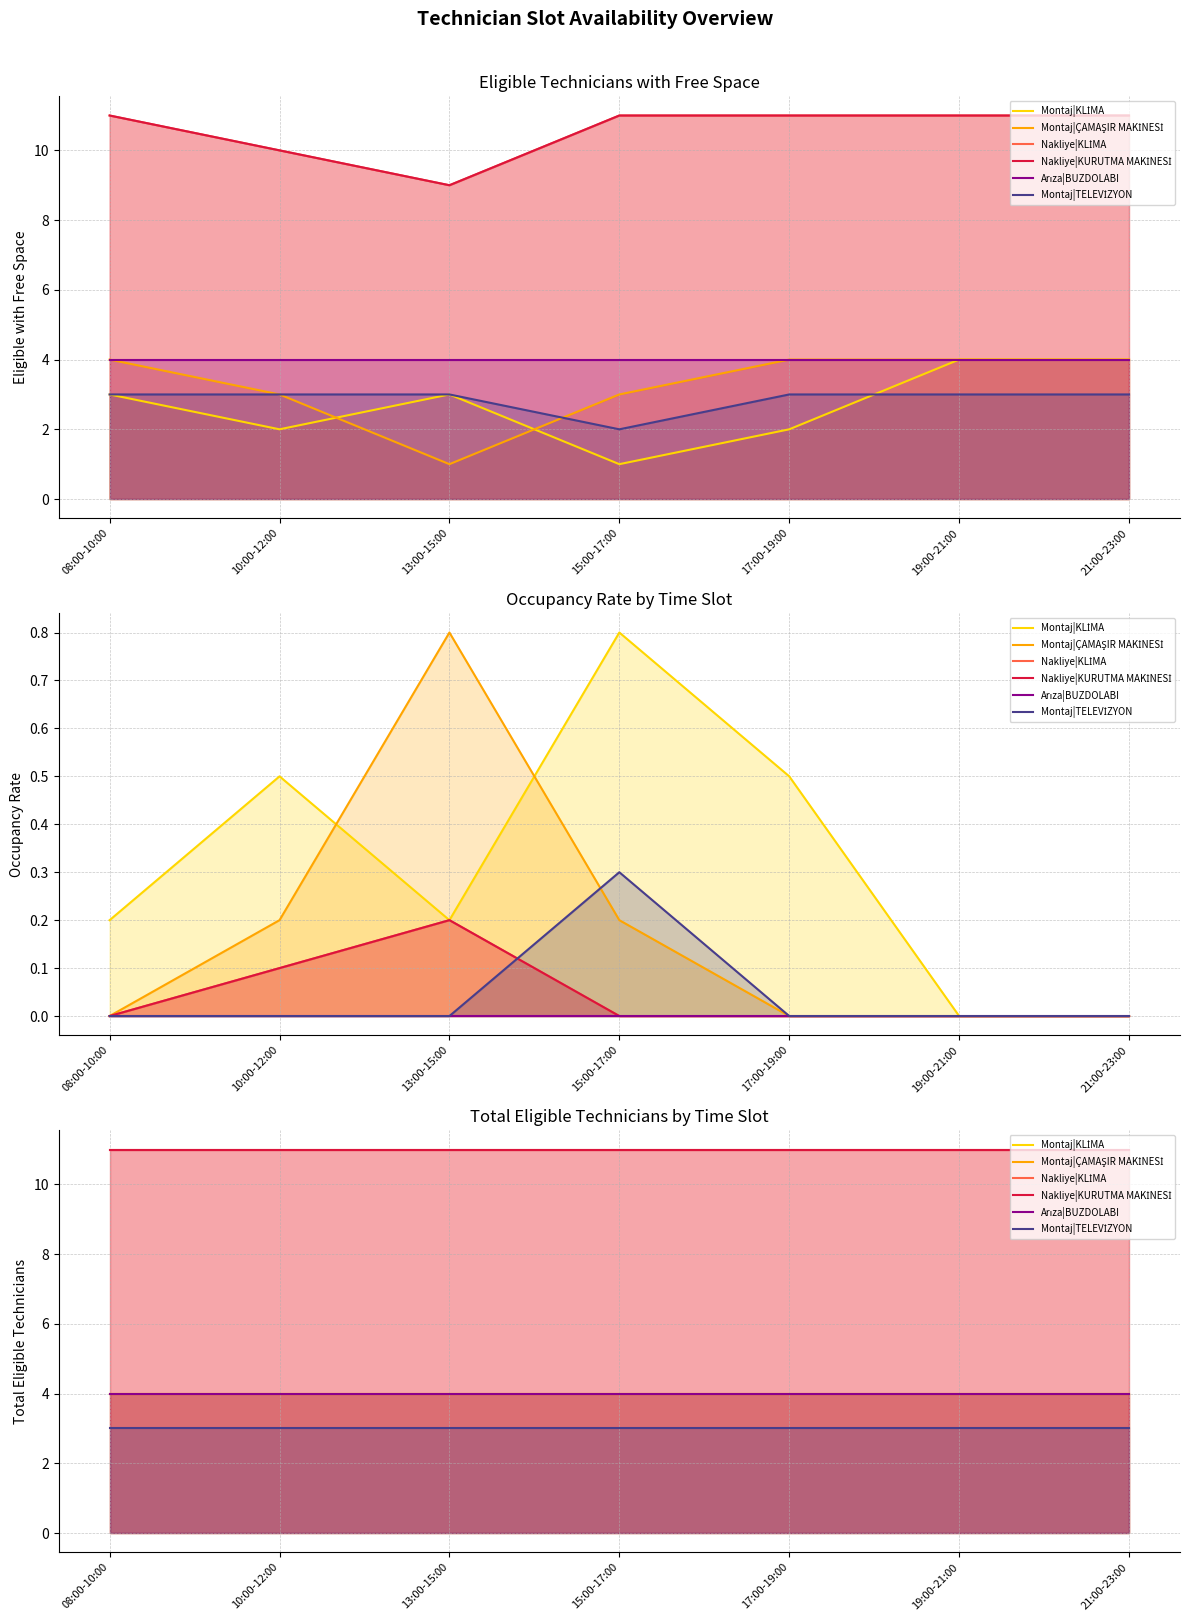

True or false: Montaj|ÇAMAŞIR MAKİNESİ and Nakliye|KLİMA intersect in this chart.

False